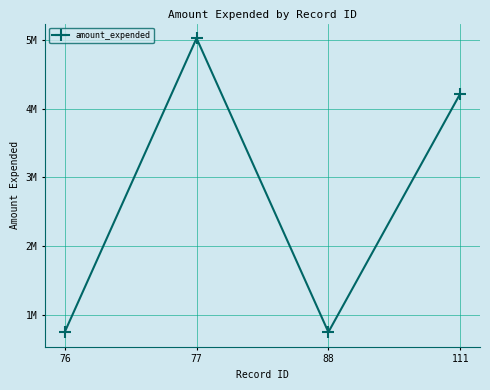

What is the smallest value displayed?

750000